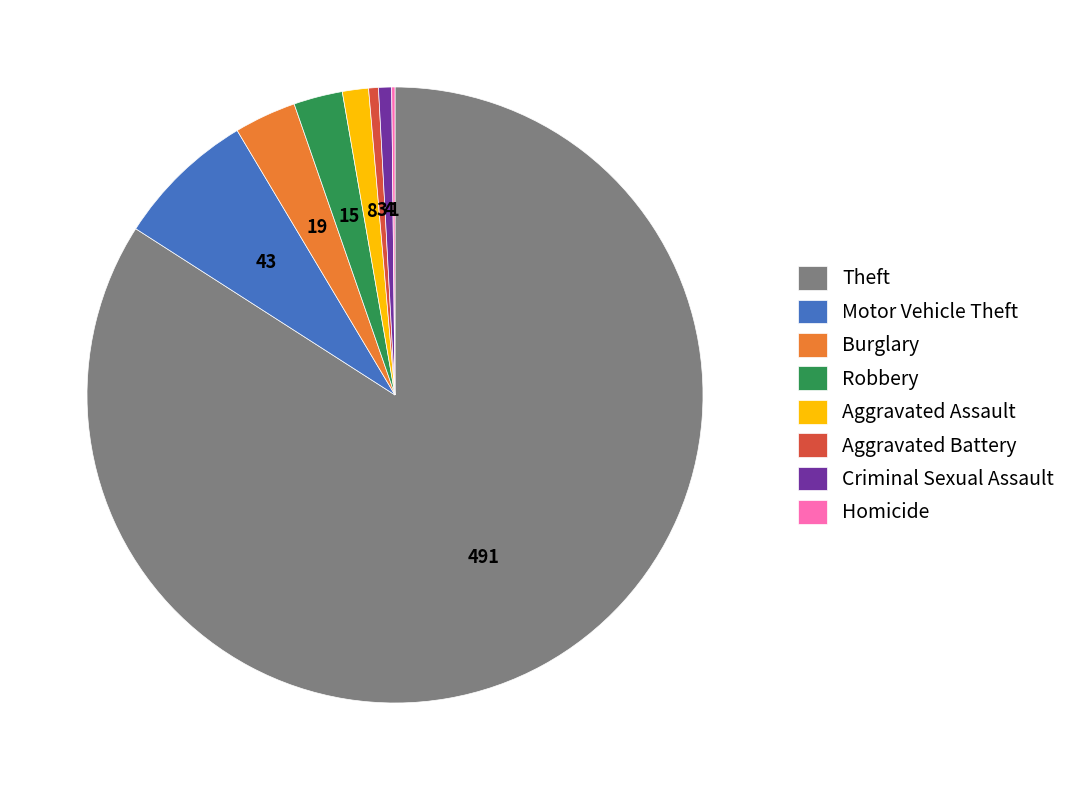

Is the sum of Criminal Sexual Assault and Aggravated Assault greater than half?

No